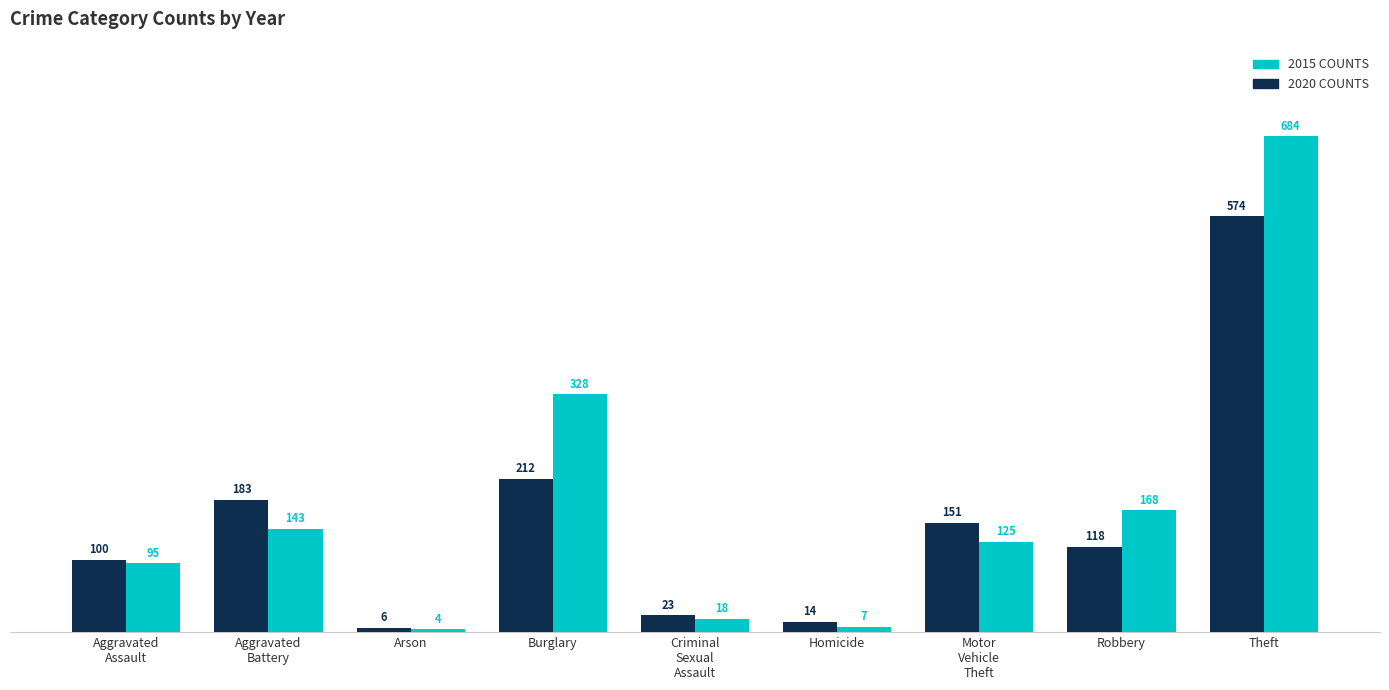

Does the chart contain stacked bars?

No